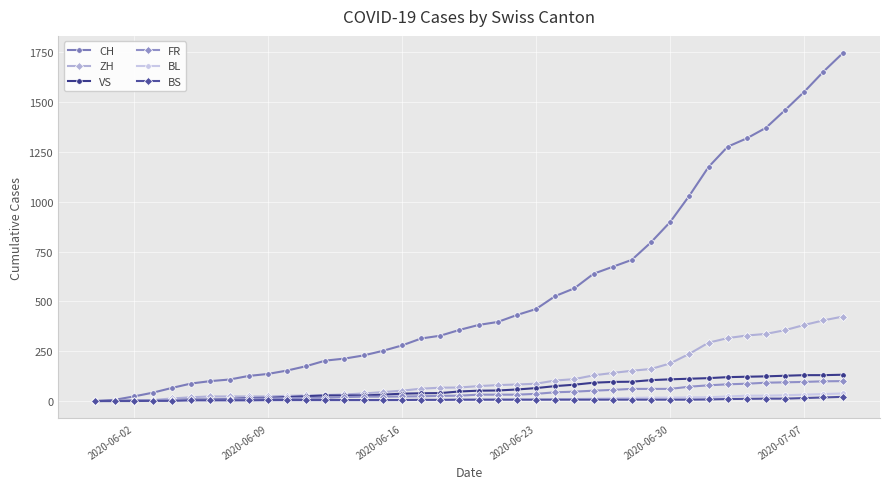

At how many categories does at least one series exceed 851?

10